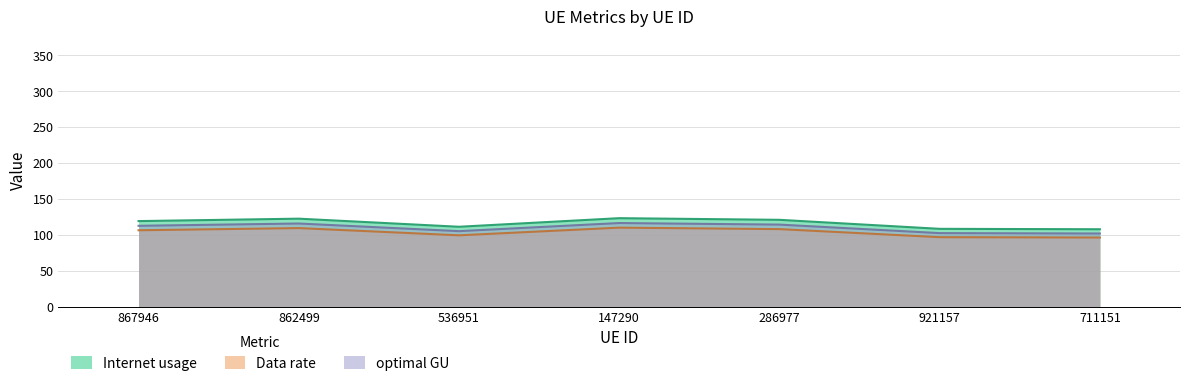

List the series in order of their peak value, lowest first.

Data rate, optimal GU, Internet usage